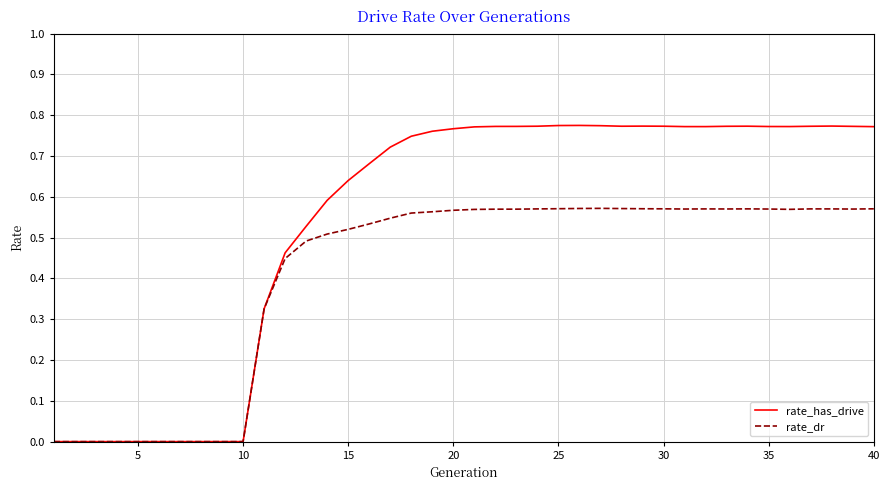

List the series in order of their overall mean, highest first.

rate_has_drive, rate_dr